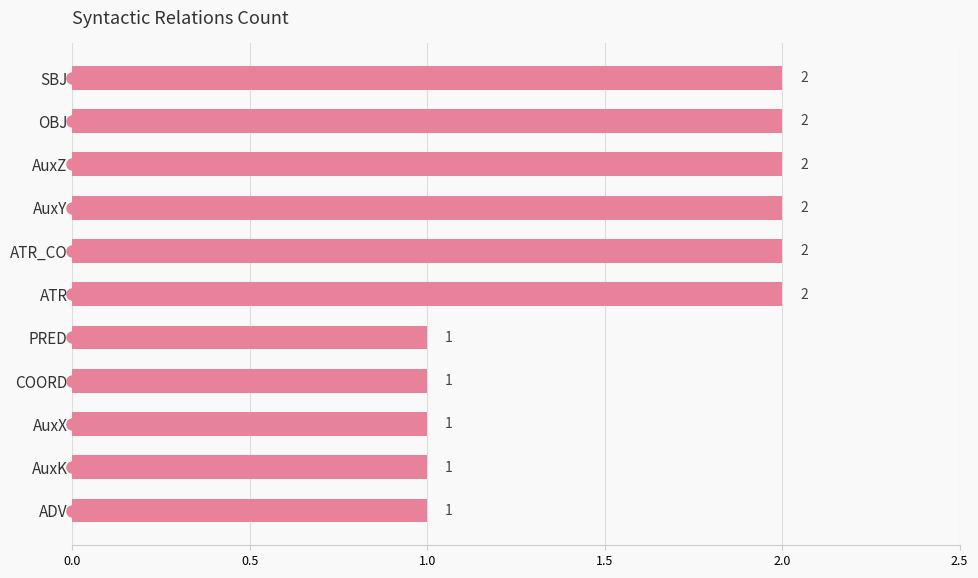

Reading top to bottom, what are all the values shown in this chart?

2	2	2	2	2	2	1	1	1	1	1